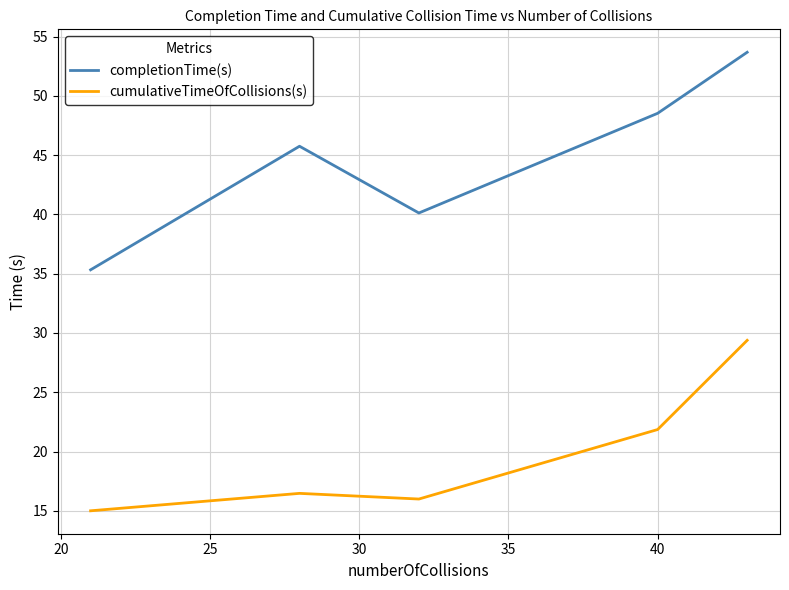

What is the difference between the second highest and second lowest values in the completionTime(s) series?

8.4